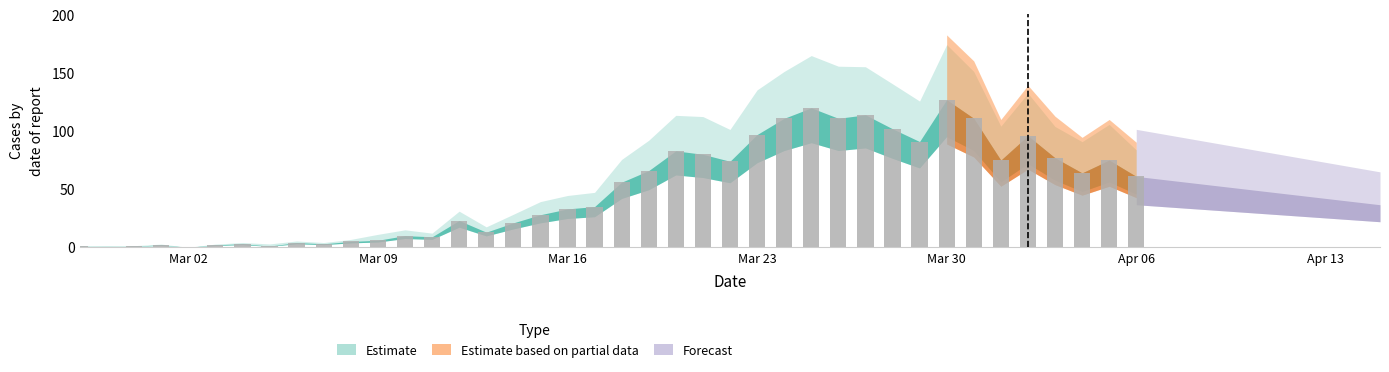

What is the greatest value displayed?

127